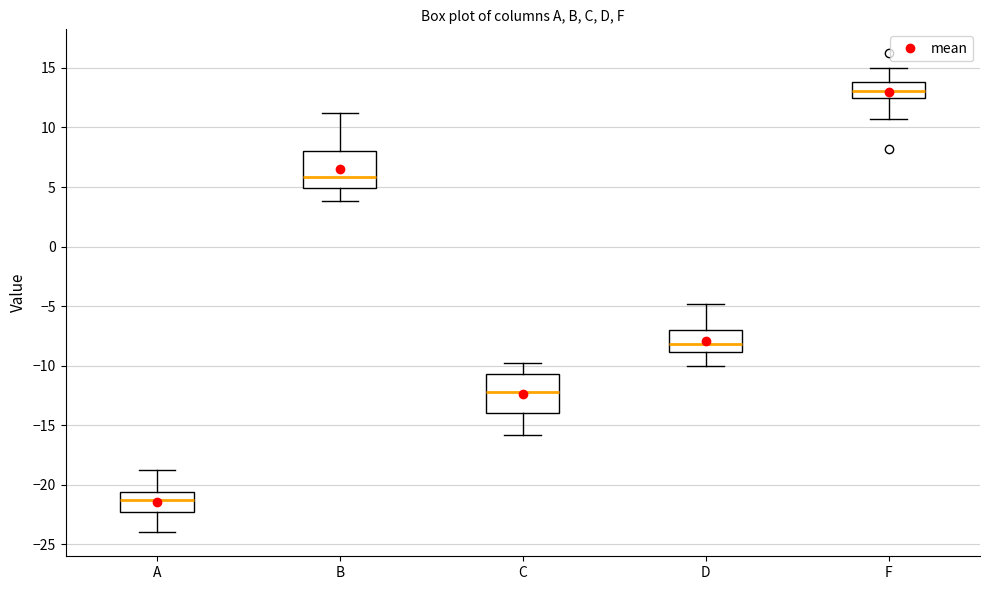

Reading left to right, transcribe this box plot: for each box, give where its median line is, the range the box spans, and where its two whiskers end, as read against the y-axis. The values are not printed on the chart, so give them approximately, as read against the axis.

A: median -21.5, box -22.5 to -20.5, whiskers -24.0 to -19.0
B: median 6.0, box 5.0 to 8.0, whiskers 4.0 to 11.0
C: median -12.0, box -14.0 to -10.5, whiskers -16.0 to -10.0
D: median -8.0, box -9.0 to -7.0, whiskers -10.0 to -5.0
F: median 13.0, box 12.5 to 14.0, whiskers 10.5 to 15.0